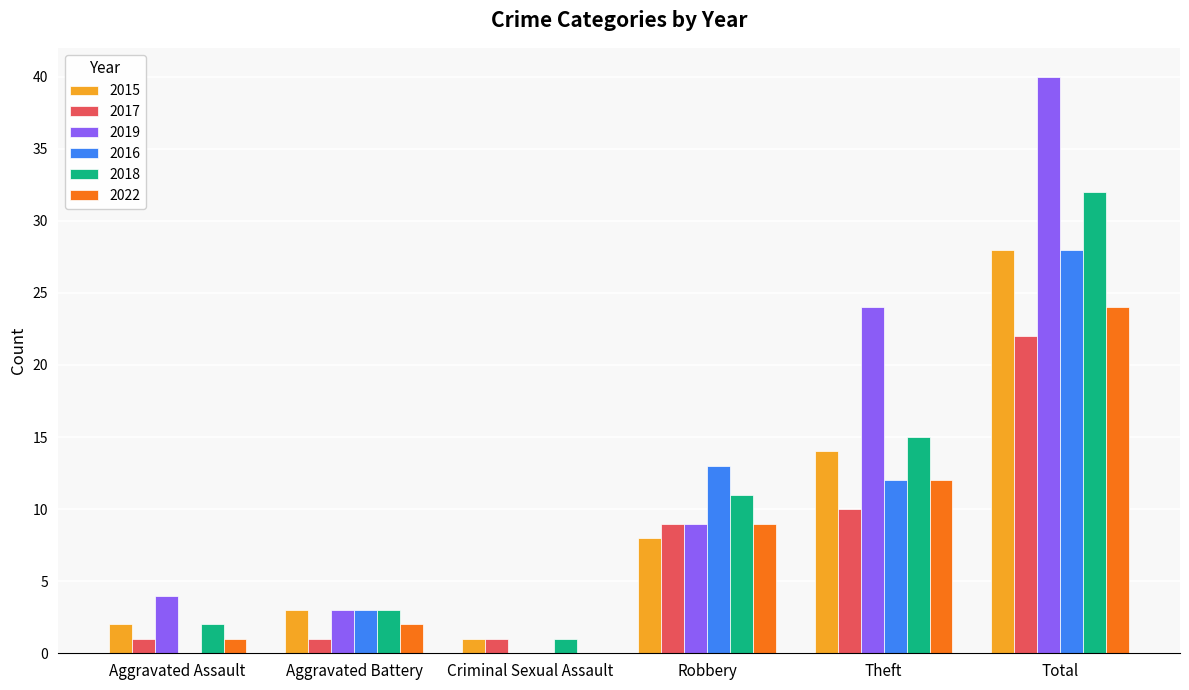

What is the difference between the 2016 values at Theft and Aggravated Battery?

9